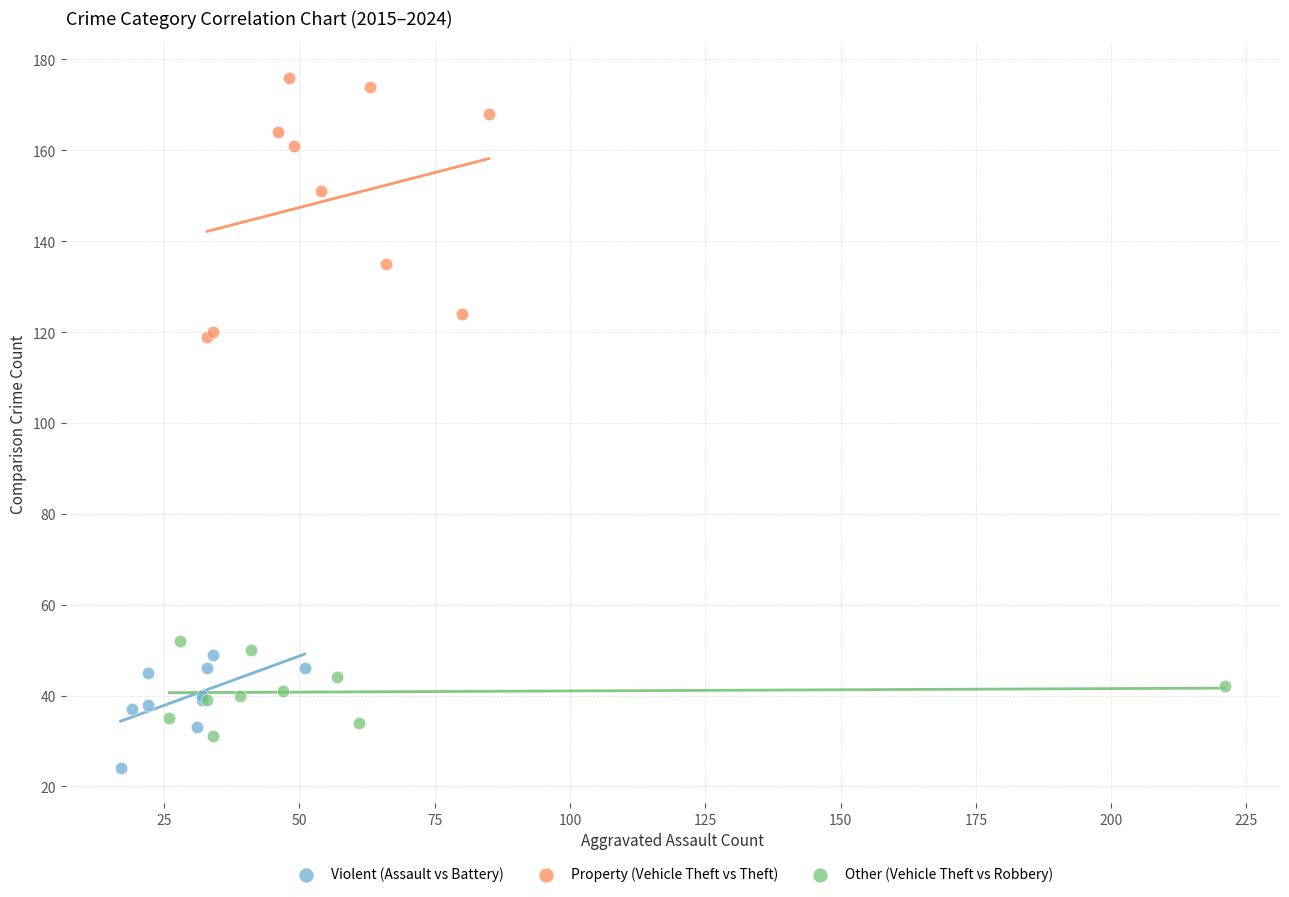

Which series reaches the maximum Y coordinate?

Property (Vehicle Theft vs Theft)